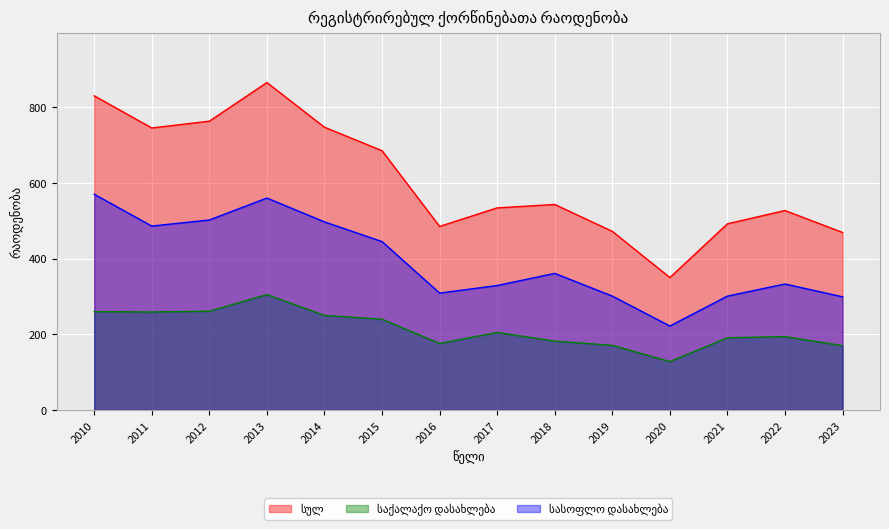

Which series changed the most between 2016 and 2020?

სულ